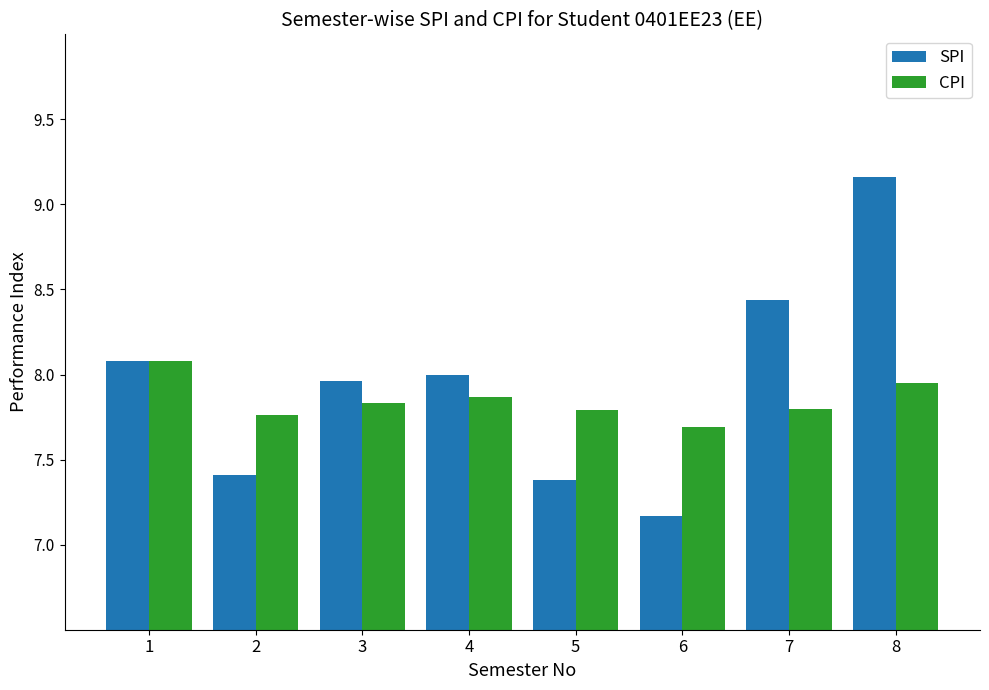

Does the chart contain any negative values?

No